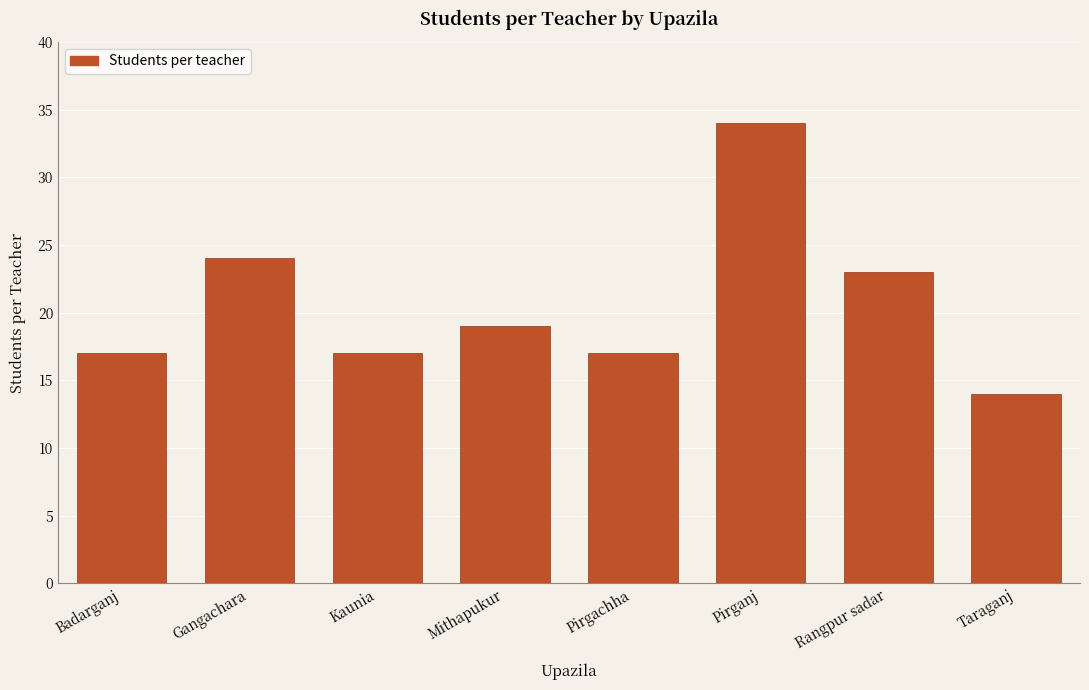

How many bars are there in total?

8